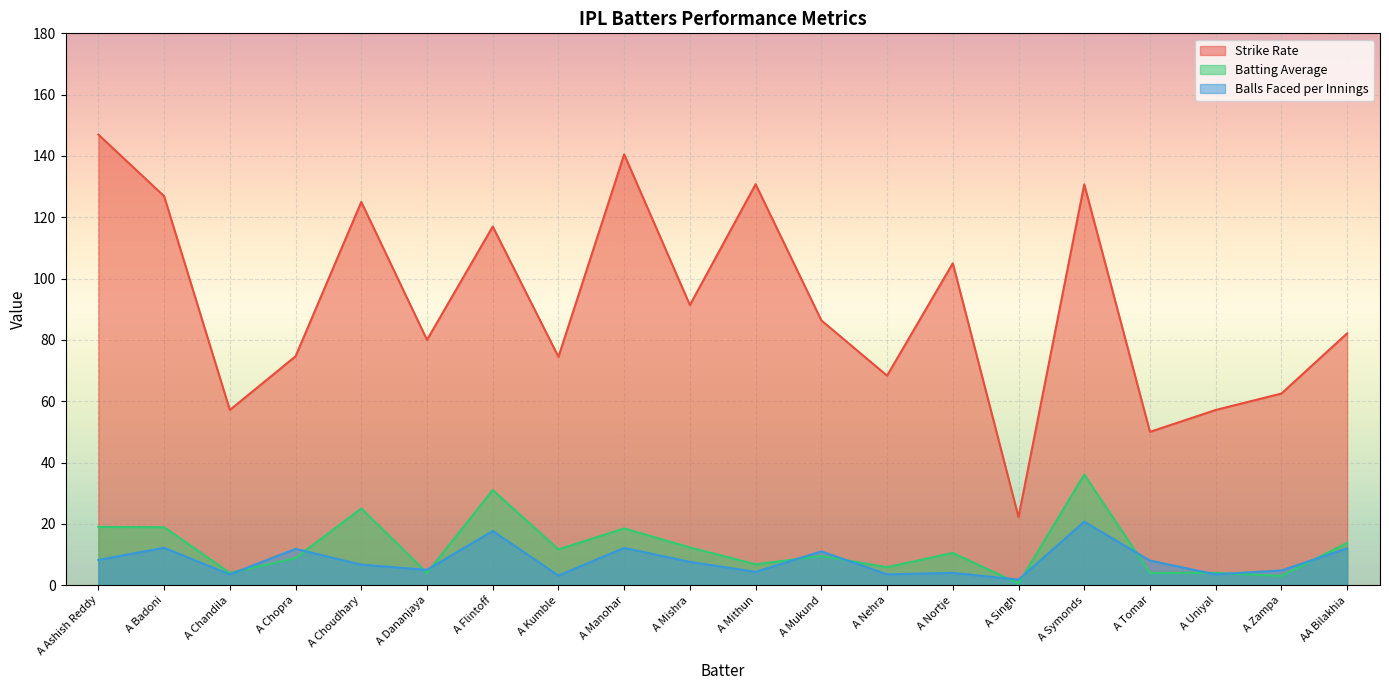

What is the value of the Strike Rate point at the 20th from the left?

82.1